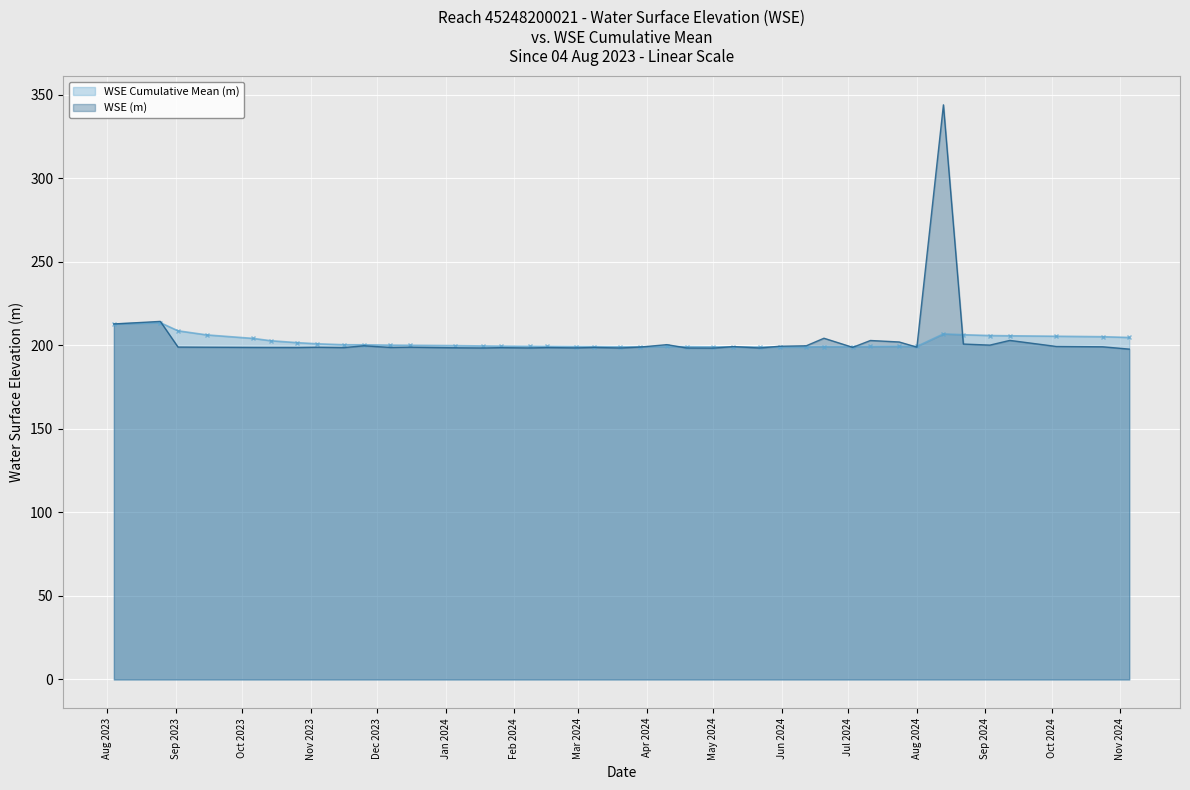

Which category has the highest value across all series?

2024-08-13